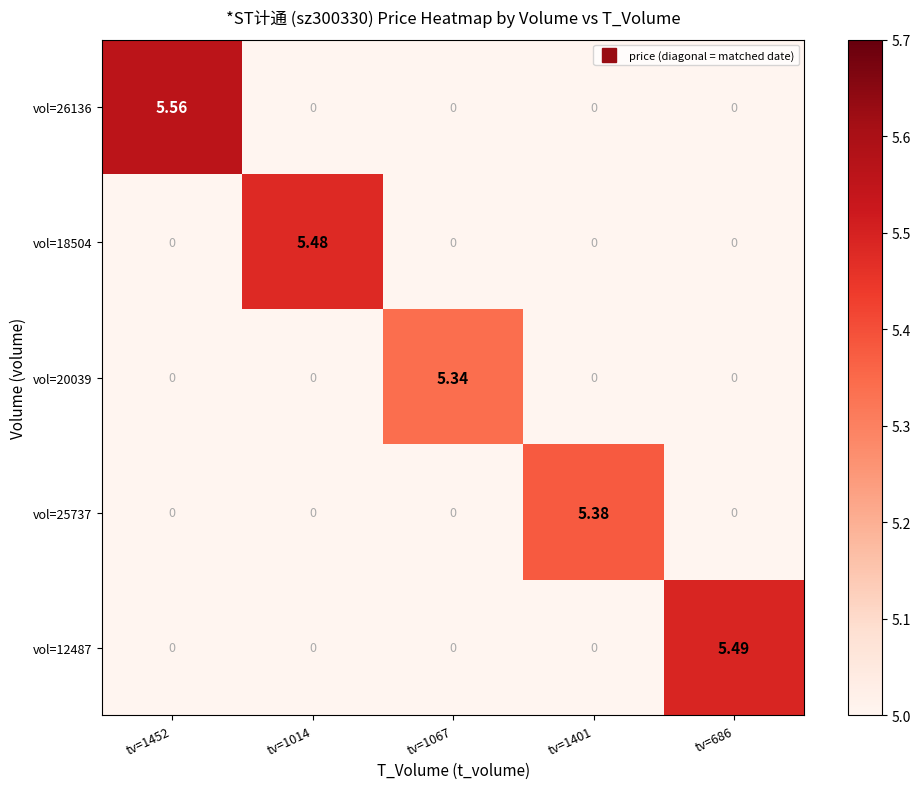

Count the number of data series in this chart.

5